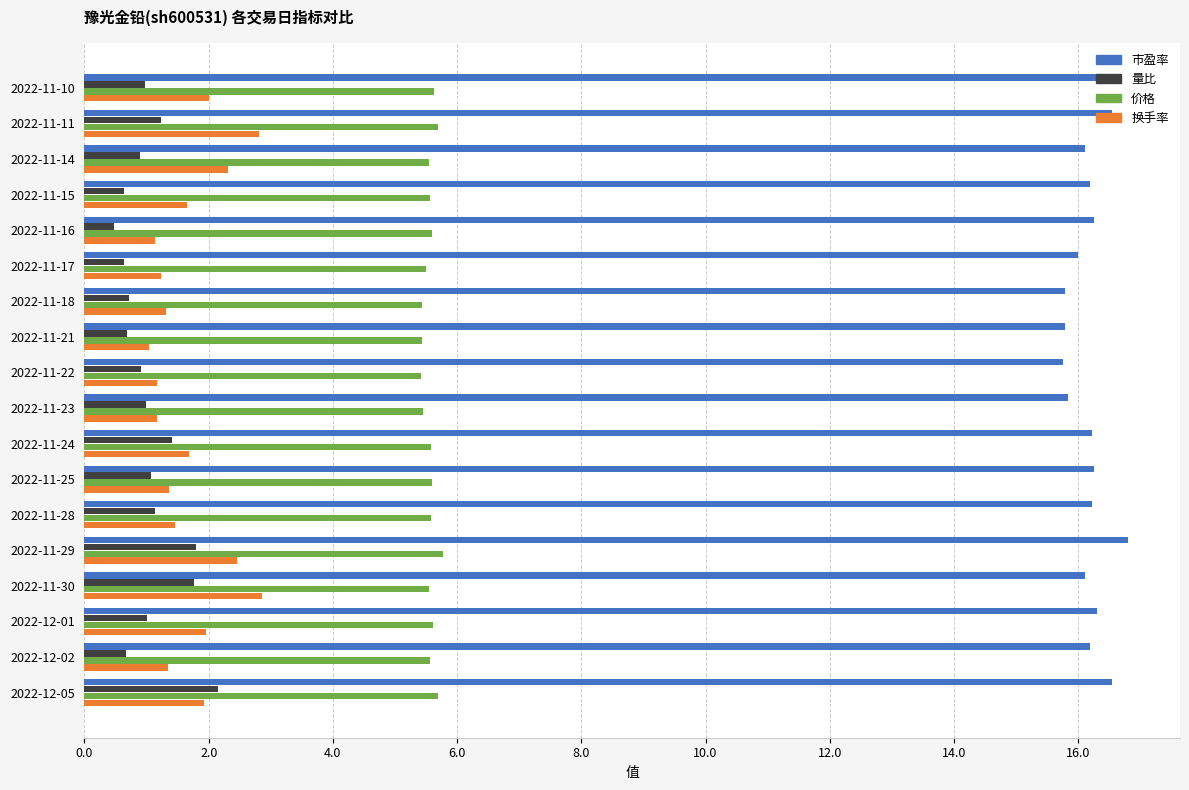

The value of 市盈率 at 2022-11-28 is 16.2. True or false?

True